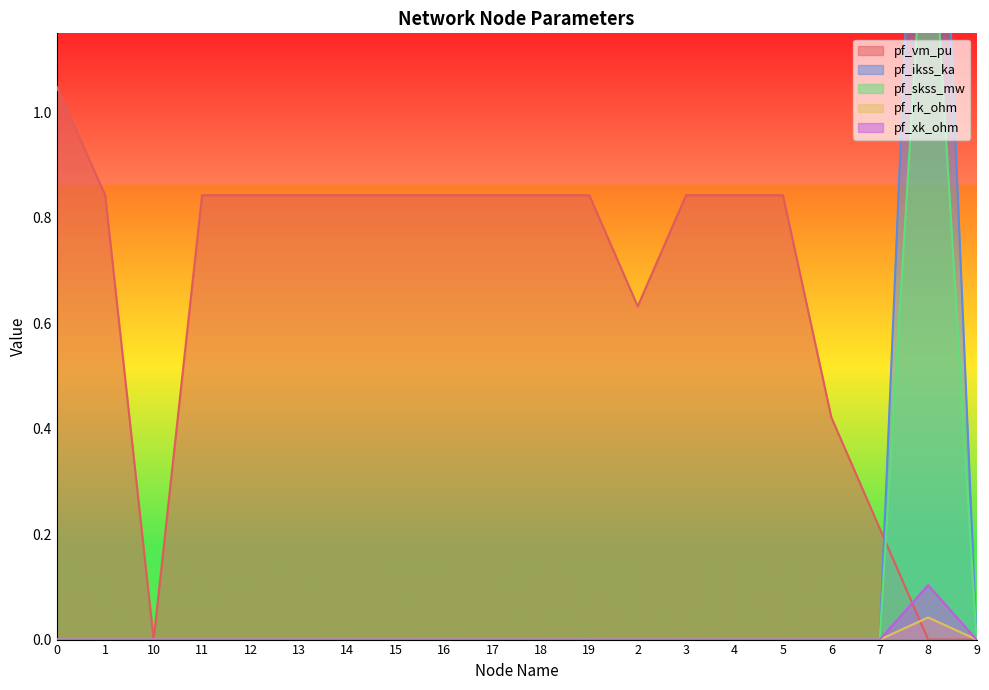

What is the label of the 6th point from the right?

4